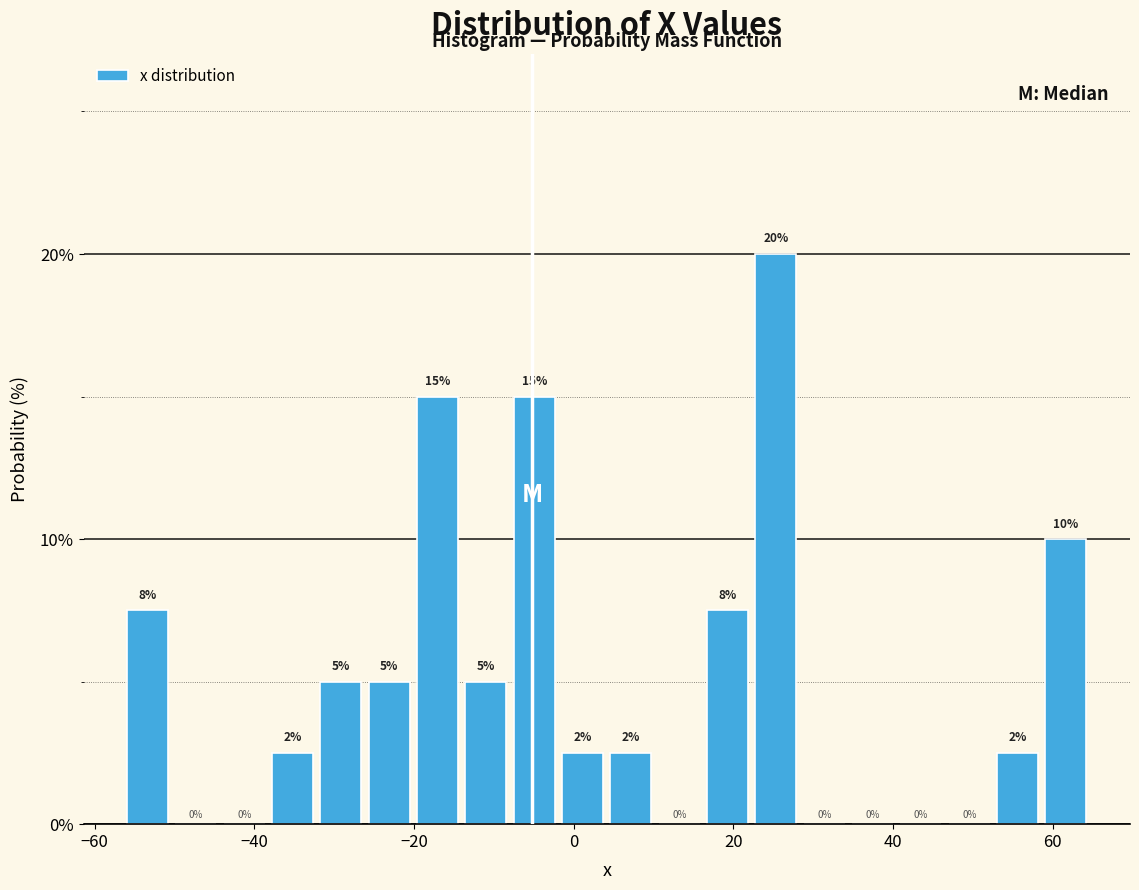

Around what value on the x-axis is the tallest bar? Give the approximate position of its centre, as read against the axis.

26